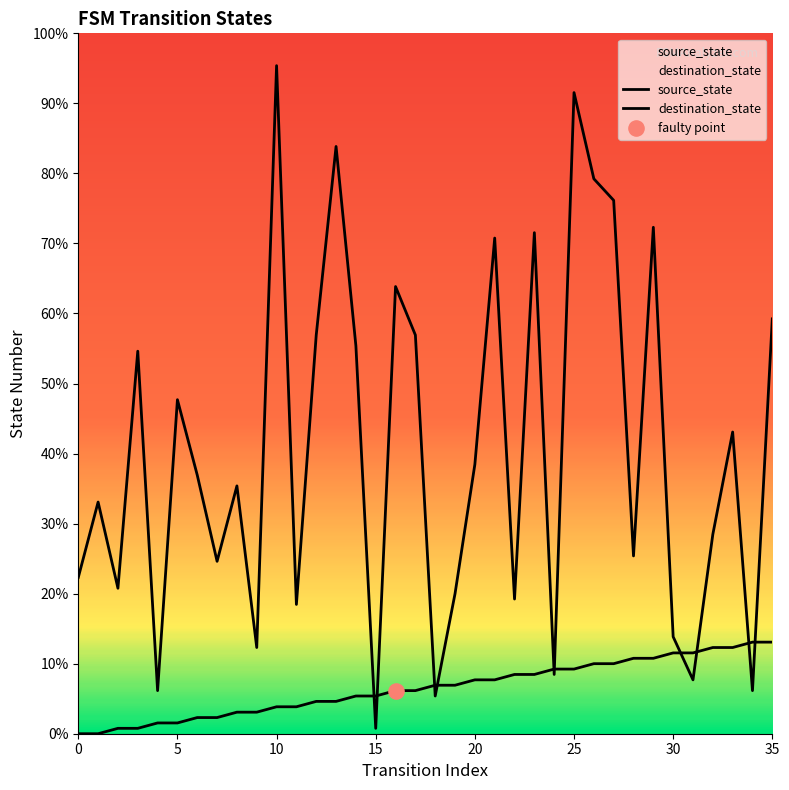

Which series reaches the maximum Y coordinate?

destination_state